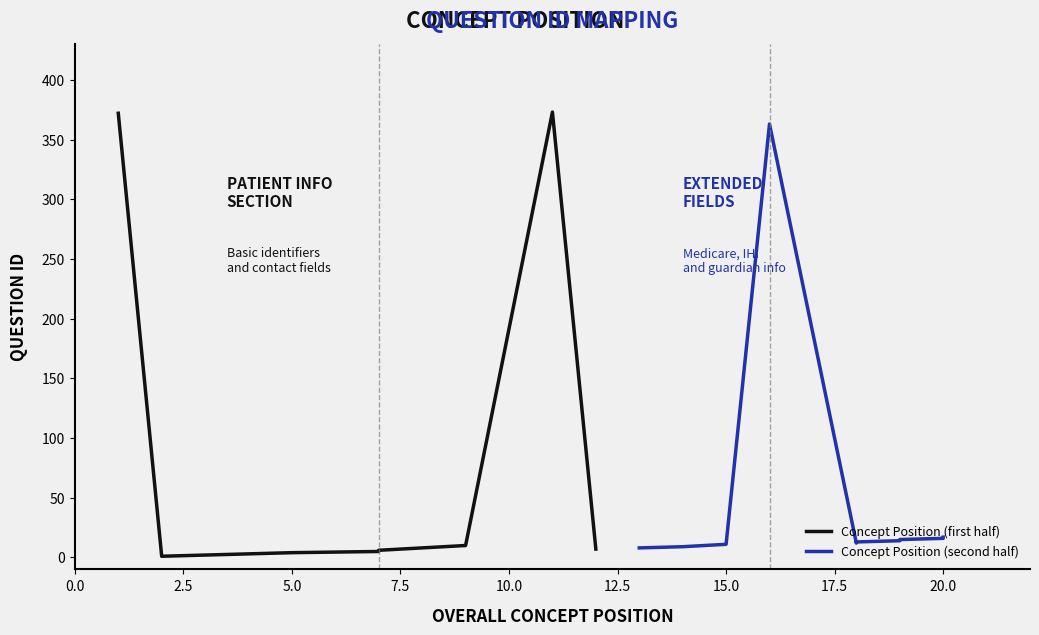

List the series in order of their overall mean, highest first.

Concept Position (first half), Concept Position (second half)